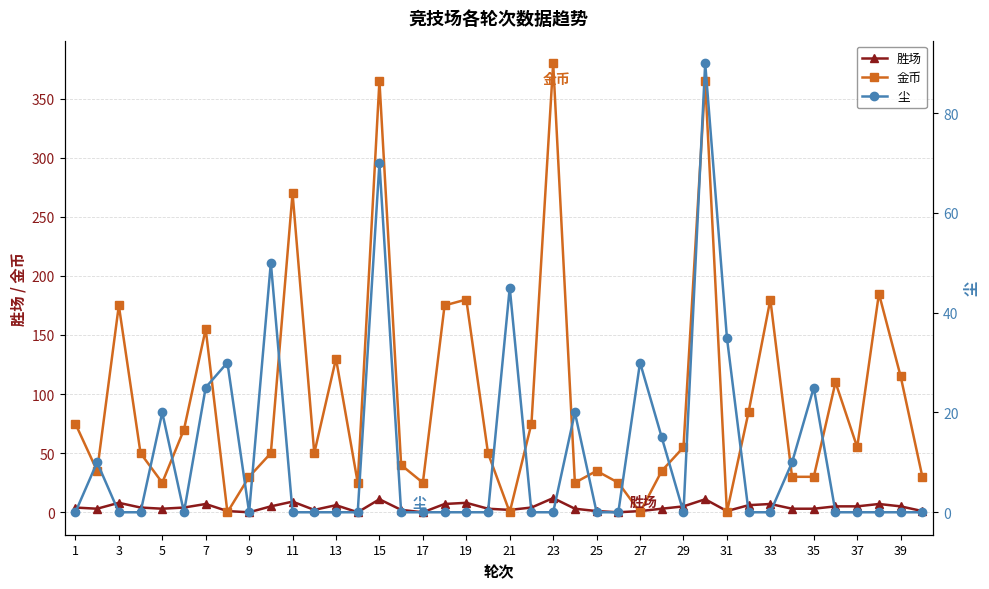

True or false: 胜场 has a value of 7 at 33.

True